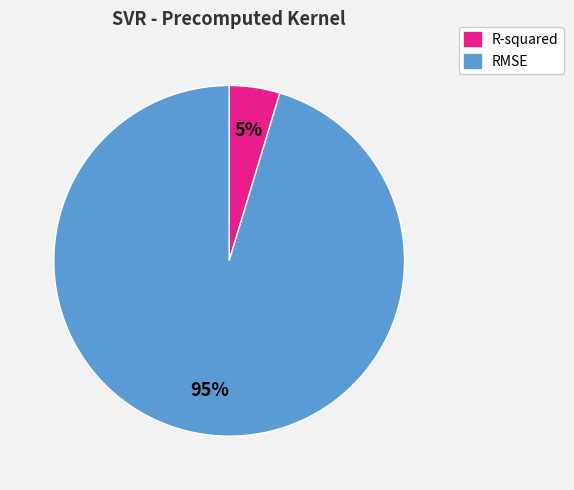

To the nearest percent, what is the combined percentage of R-squared and RMSE?

100%